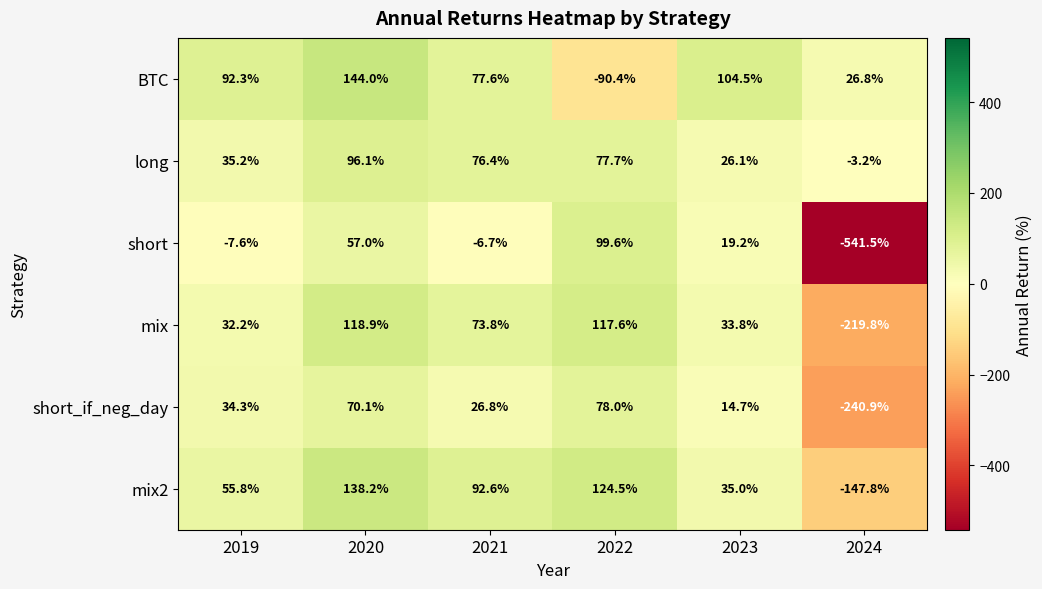

At which category is the sum across all series the highest?

2020